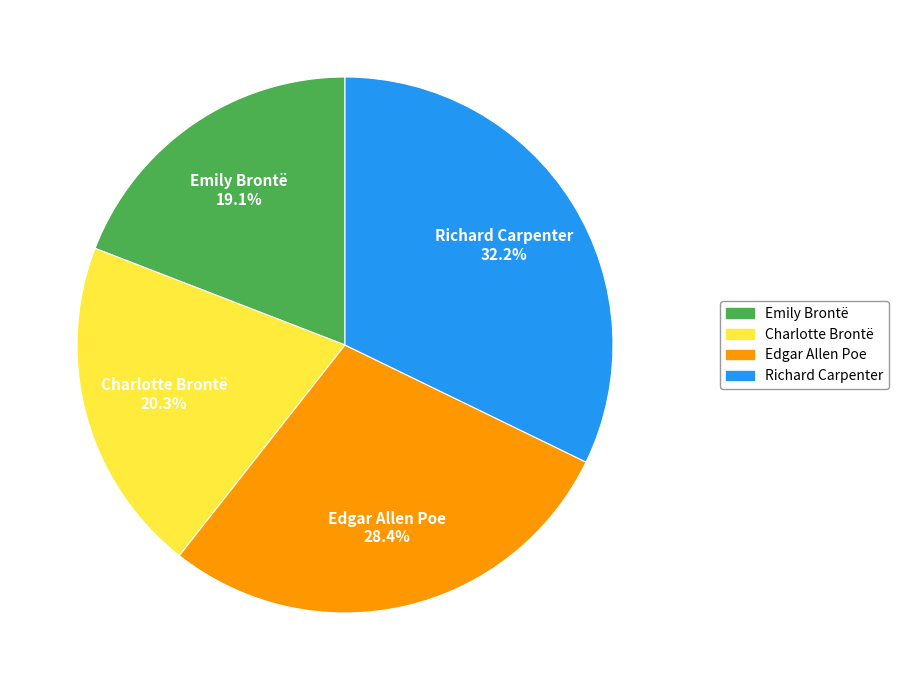

How many segments does this pie chart have?

4